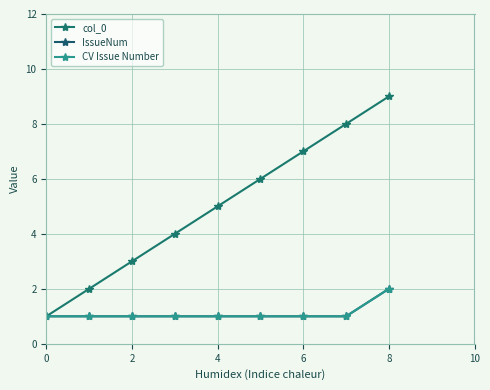

True or false: col_0 and CV Issue Number intersect in this chart.

False